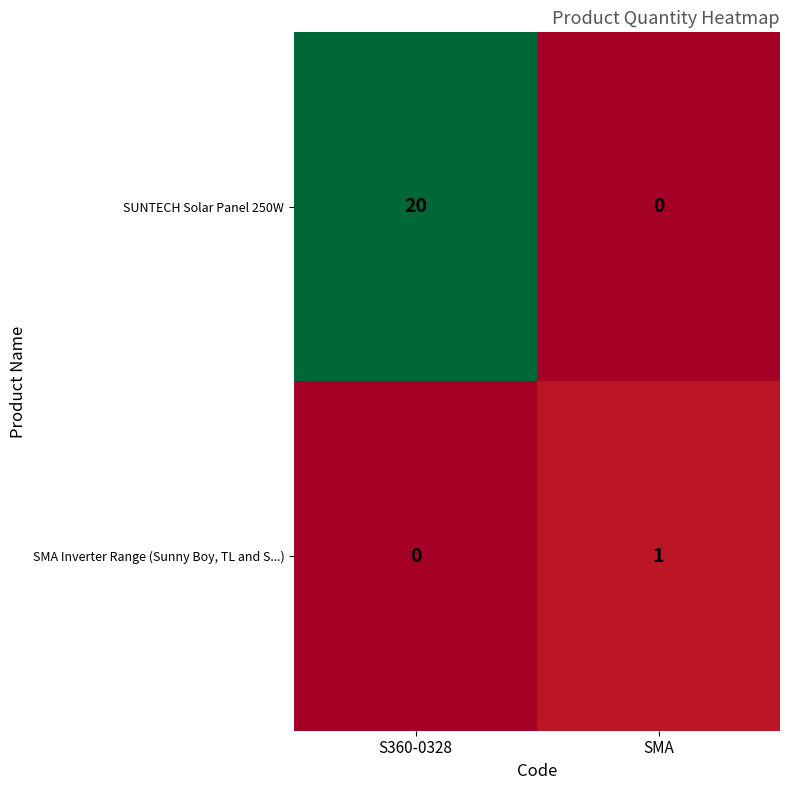

Is it true that SMA Inverter Range (Sunny Boy, TL and S...) equals 0 at SMA?

False